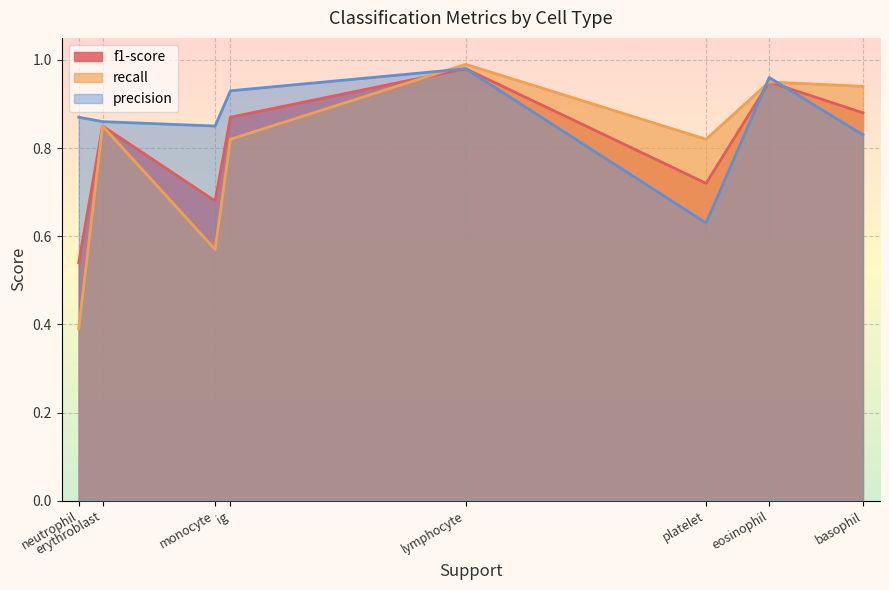

What is the average value of the f1-score series?

0.8